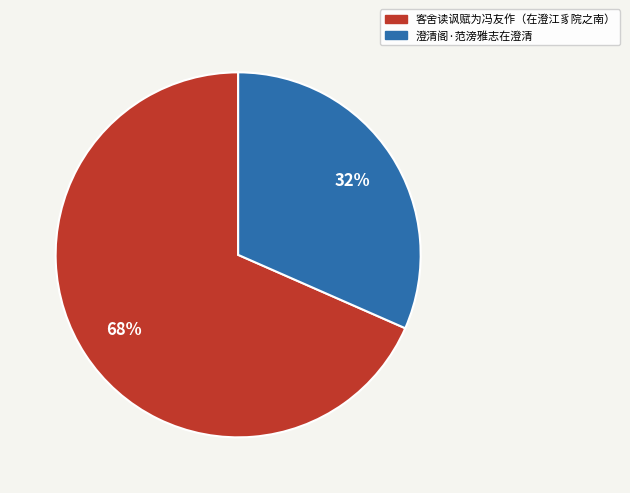

Is the sum of 澄清阁·范滂雅志在澄清 and 客舍读讽赋为冯友作（在澄江豸院之南） greater than half?

Yes